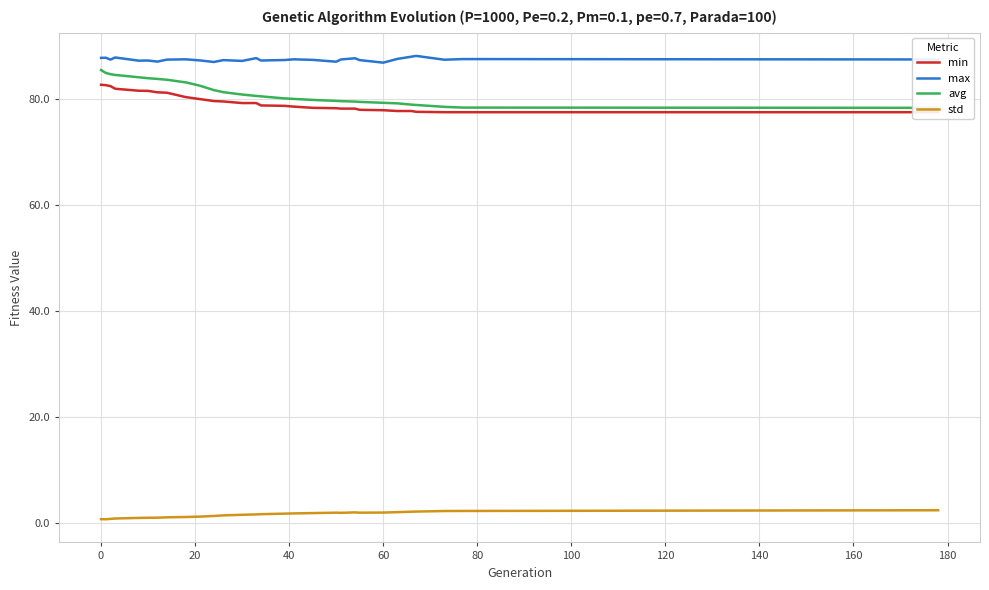

True or false: max and std intersect in this chart.

False